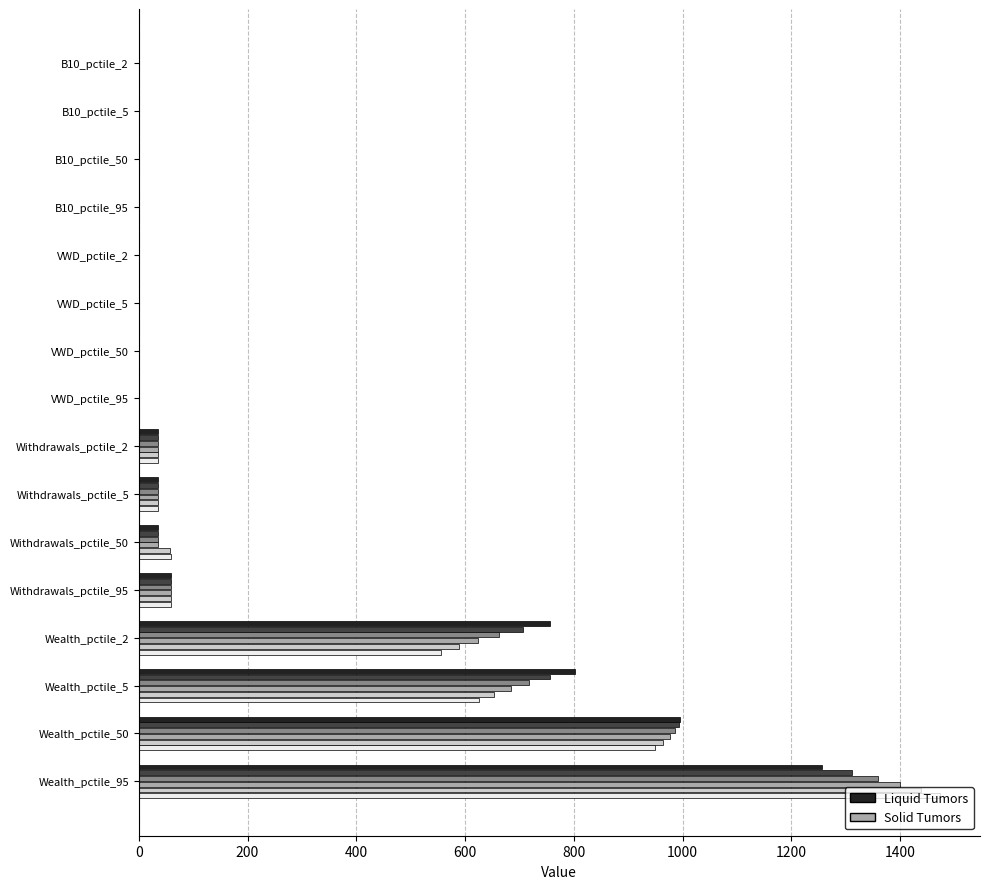

What is the total value across all series at Wealth_pctile_2?

3893.0